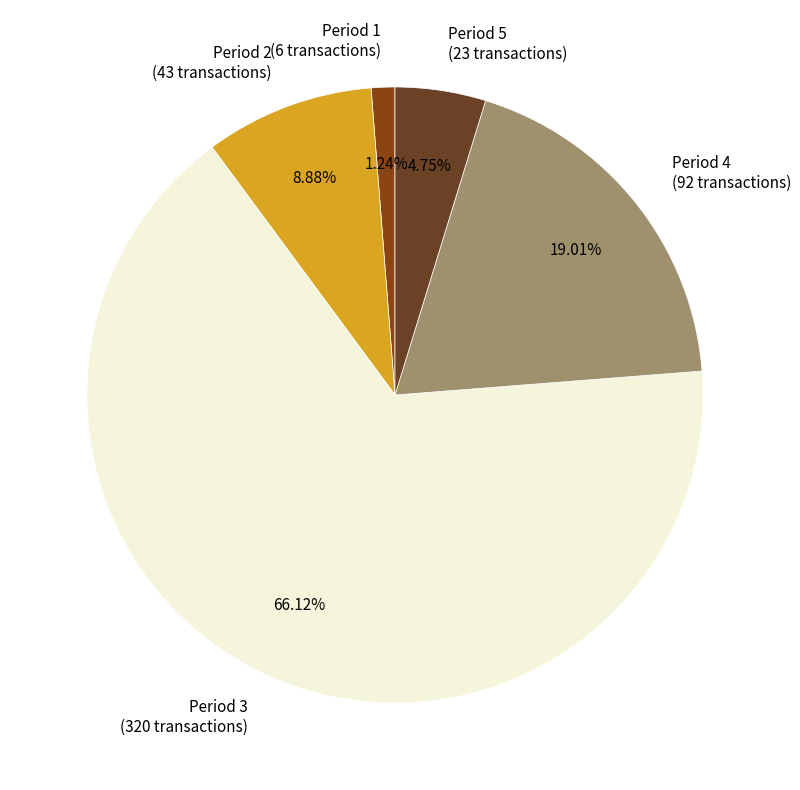

What is the ratio of the value at Period 5 (23 transactions) to the value at Period 2 (43 transactions)?

0.5